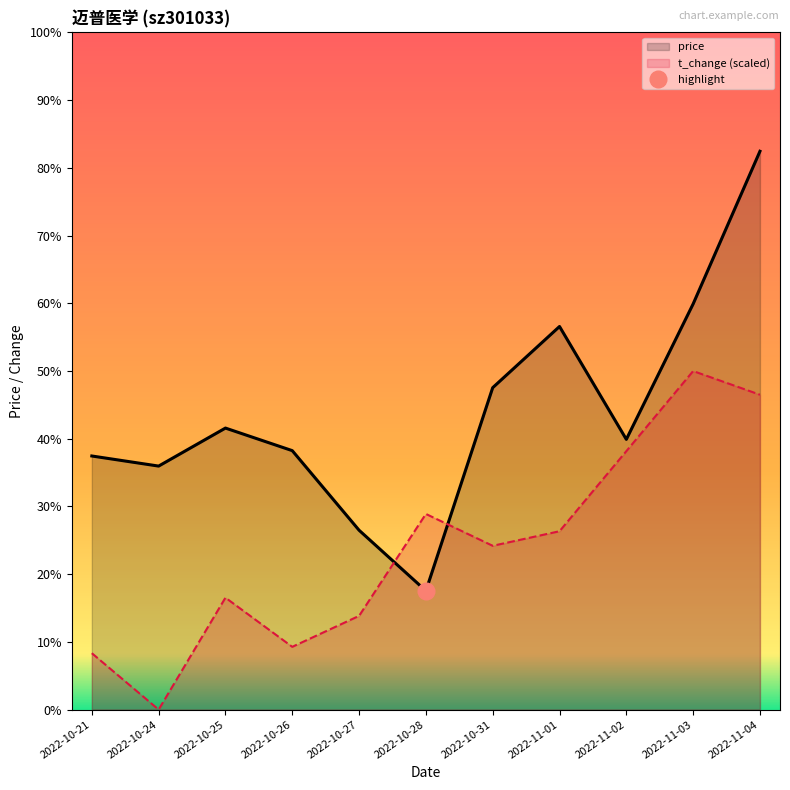

At which category does t_change reach its first local peak?

2022-10-25